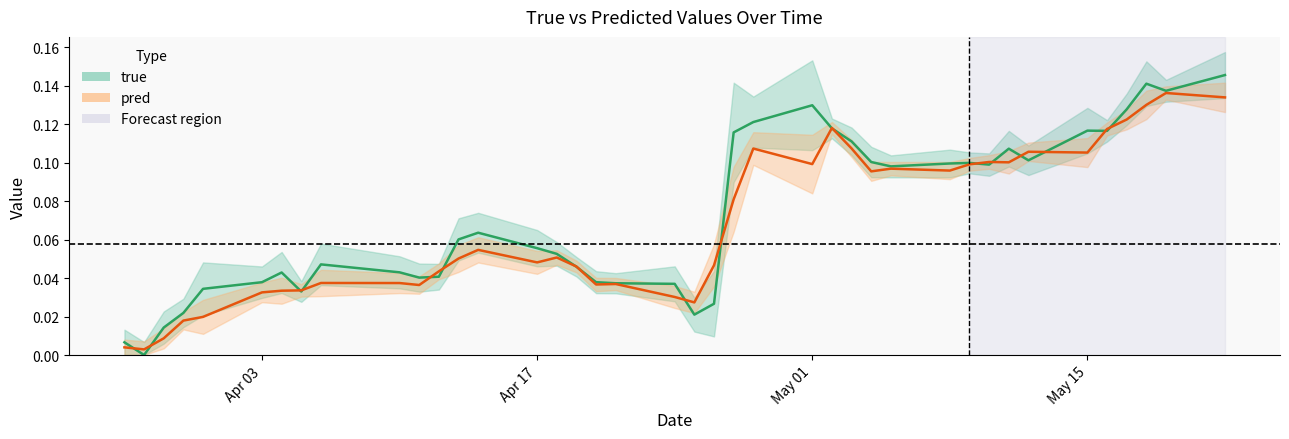

List the series in order of their peak value, highest first.

true, pred